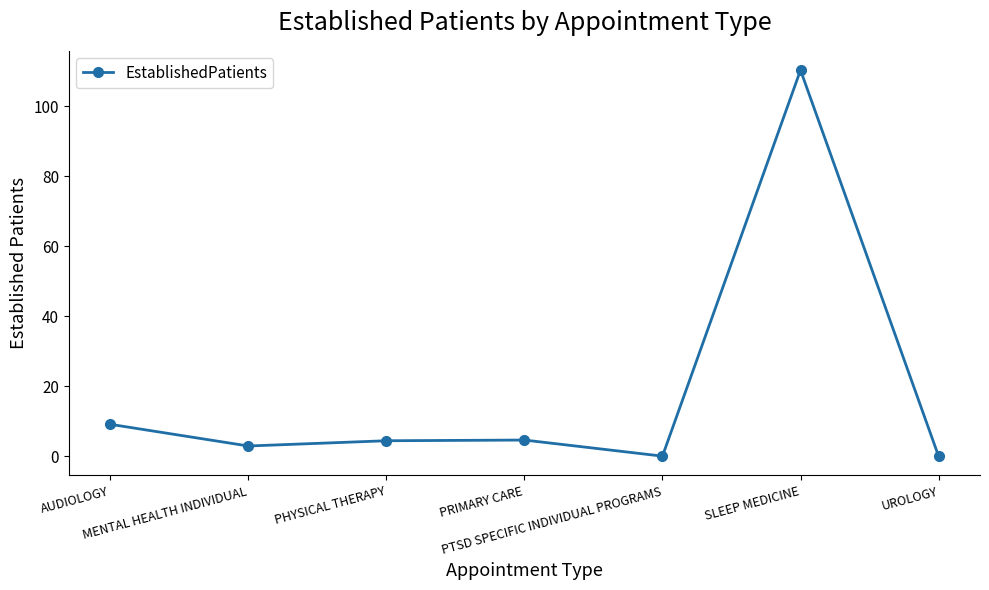

What is the sum of the values at PTSD SPECIFIC INDIVIDUAL PROGRAMS and SLEEP MEDICINE?

110.3